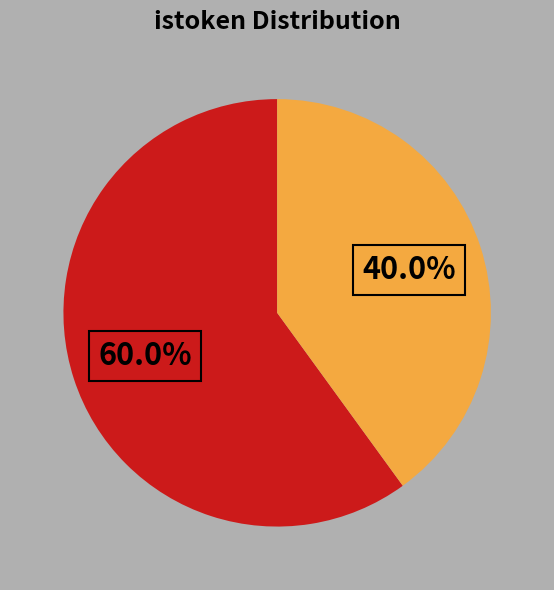

Is there any slice that represents more than half of the pie?

Yes